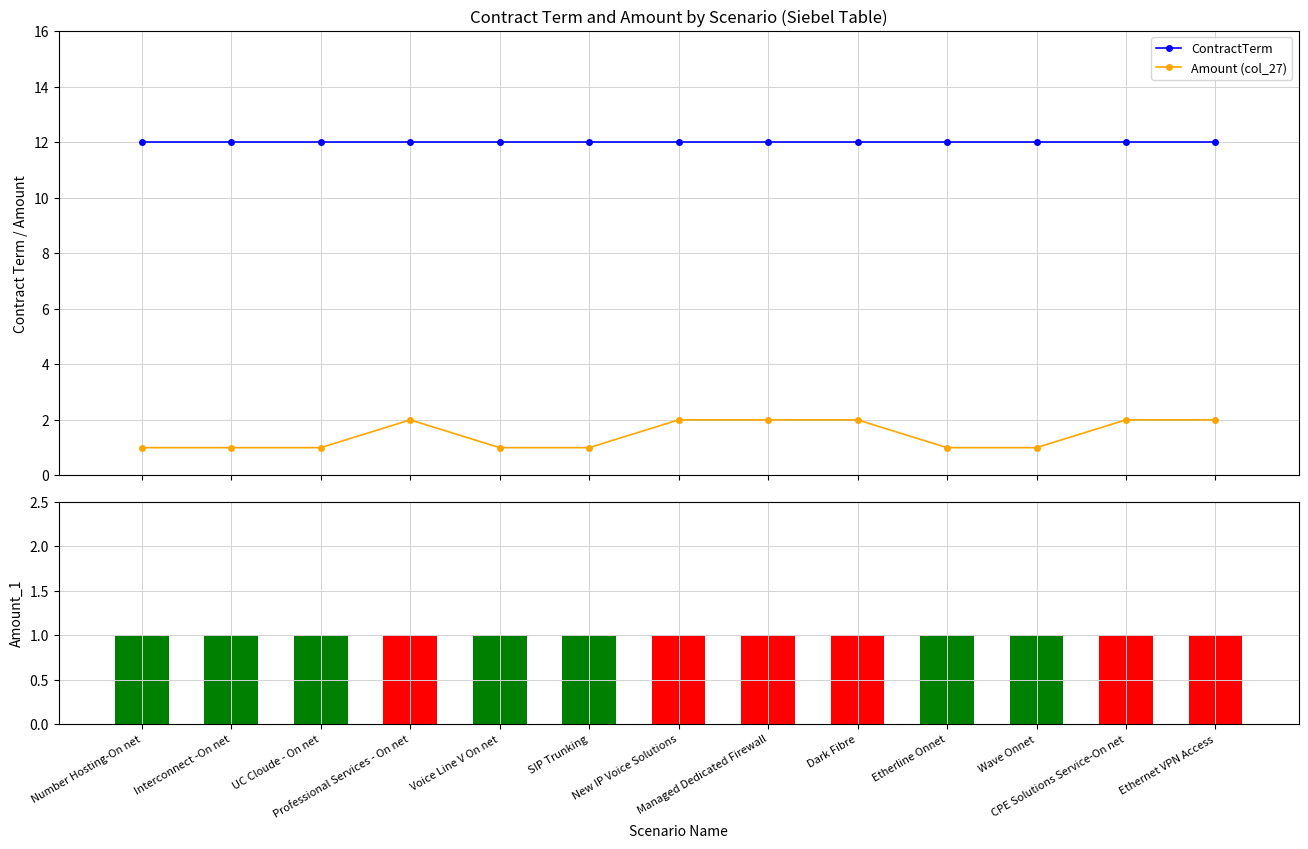

Reading right to left, extract all data points from this chart.

ContractTerm: Ethernet VPN Access=12	CPE Solutions Service-On net=12	Wave Onnet=12	Etherline Onnet=12	Dark Fibre=12	Managed Dedicated Firewall=12	New IP Voice Solutions=12	SIP Trunking=12	Voice Line V On net=12	Professional Services - On net=12	UC Cloude - On net=12	Interconnect -On net=12	Number Hosting-On net=12
Amount (col_27): Ethernet VPN Access=2	CPE Solutions Service-On net=2	Wave Onnet=1	Etherline Onnet=1	Dark Fibre=2	Managed Dedicated Firewall=2	New IP Voice Solutions=2	SIP Trunking=1	Voice Line V On net=1	Professional Services - On net=2	UC Cloude - On net=1	Interconnect -On net=1	Number Hosting-On net=1
Amount_1 (col_27 row 1): Ethernet VPN Access=1	CPE Solutions Service-On net=1	Wave Onnet=1	Etherline Onnet=1	Dark Fibre=1	Managed Dedicated Firewall=1	New IP Voice Solutions=1	SIP Trunking=1	Voice Line V On net=1	Professional Services - On net=1	UC Cloude - On net=1	Interconnect -On net=1	Number Hosting-On net=1